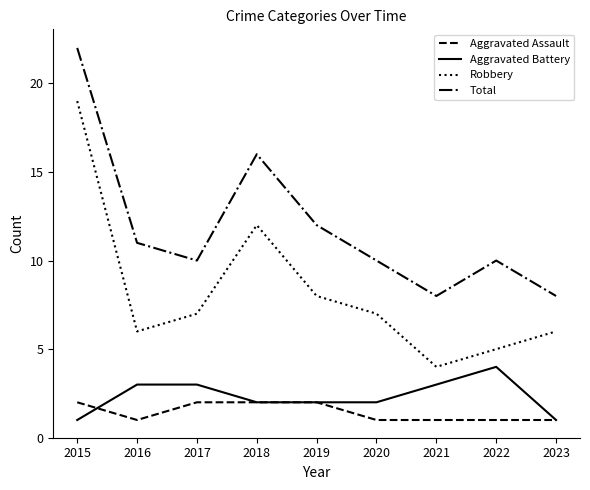

Which series has the largest total across all categories?

Total